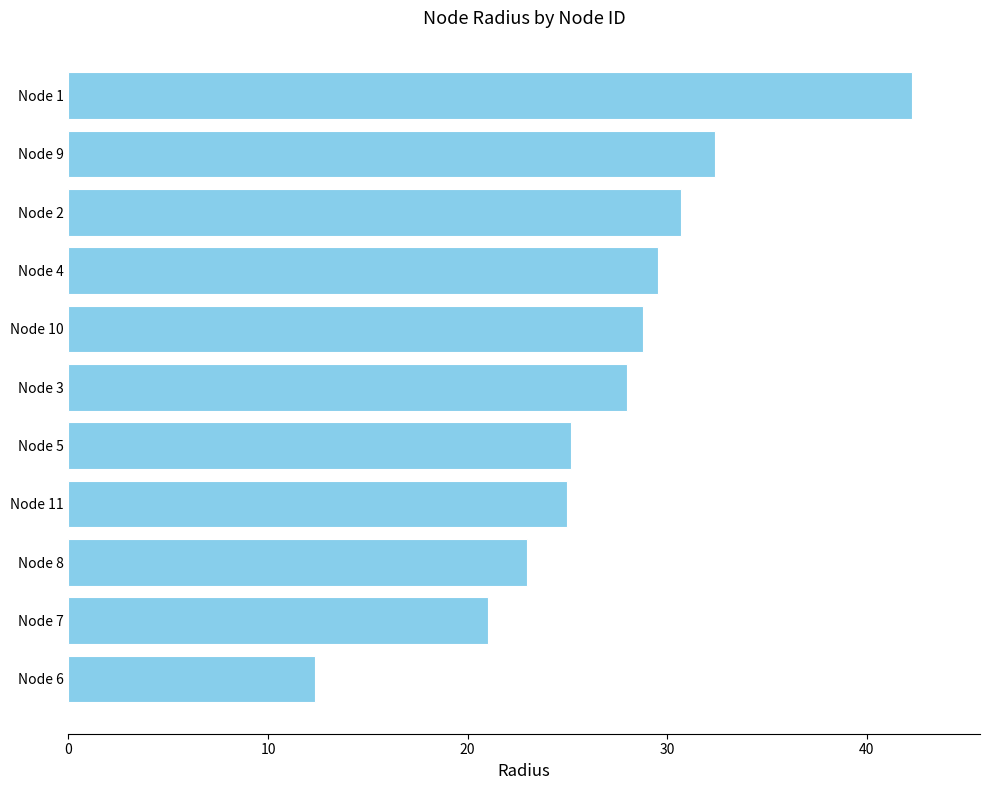

Between Node 8 and Node 5, which is larger?

Node 5